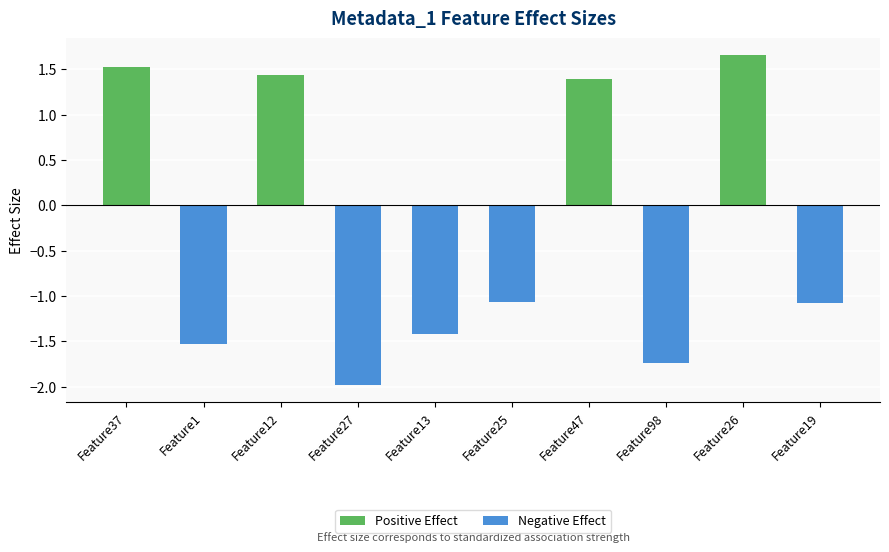

At which category does the chart reach its peak across all series?

Feature26